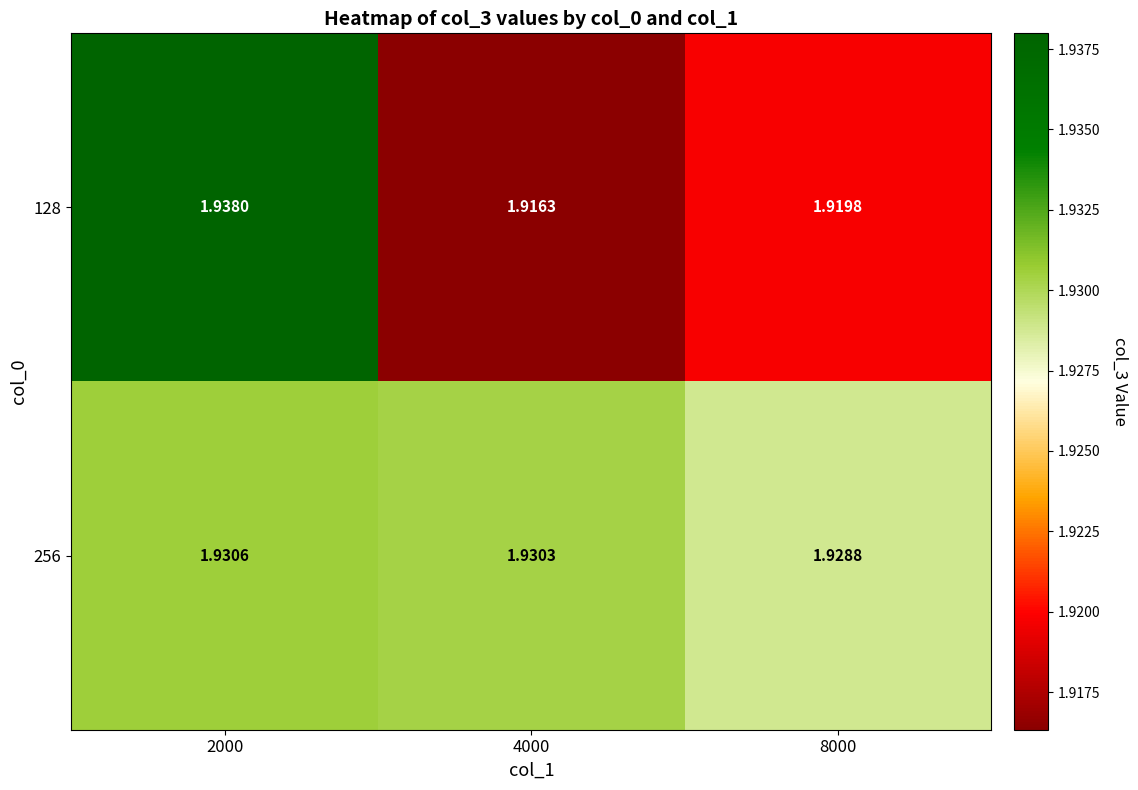

Between 2000 and 8000, which is larger?

2000